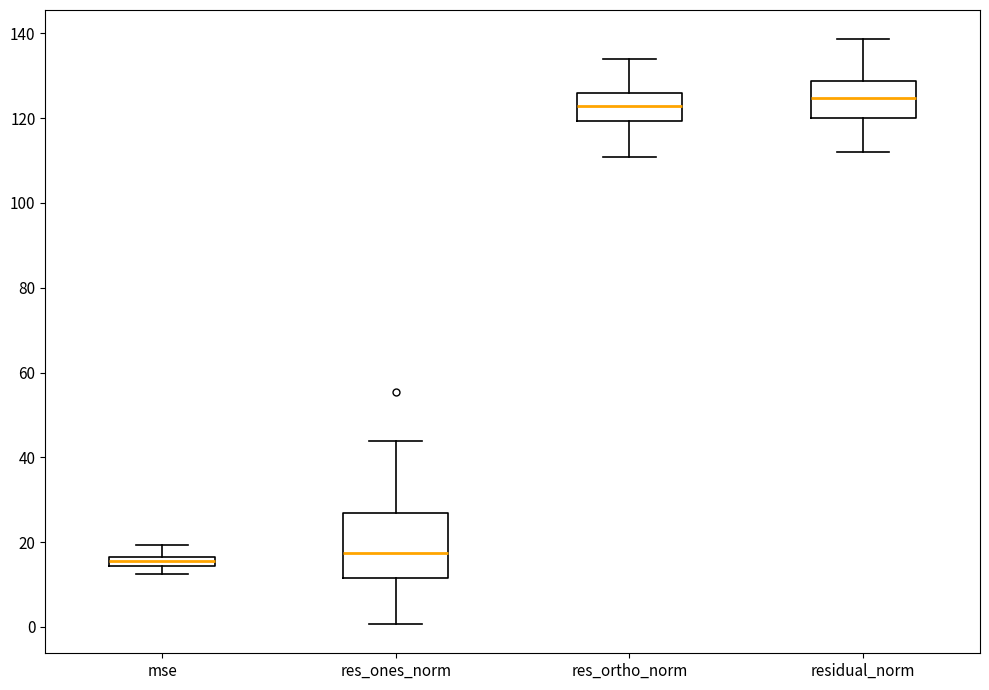

Where is the upper edge of the box for res_ones_norm on the y-axis? The values are not printed on the chart, so give them approximately, as read against the axis.

26